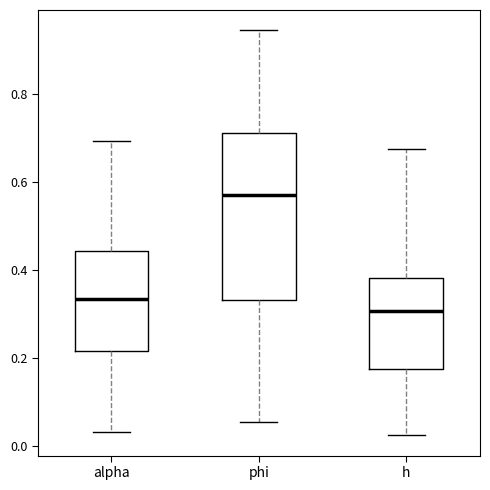

Where does the lower whisker of the box for phi end on the y-axis? The values are not printed on the chart, so give them approximately, as read against the axis.

0.06